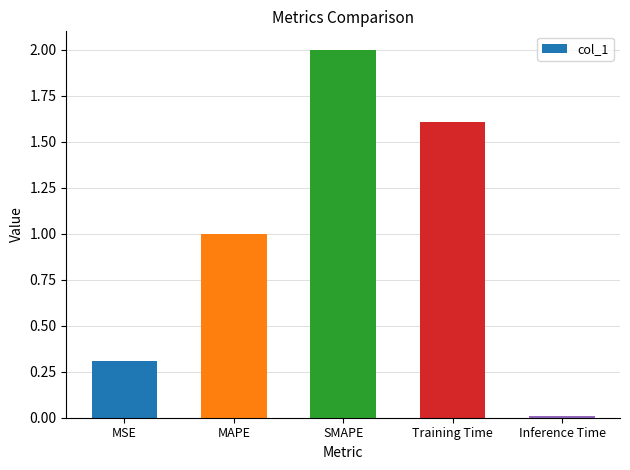

Which has a higher value, Inference Time or MAPE?

MAPE